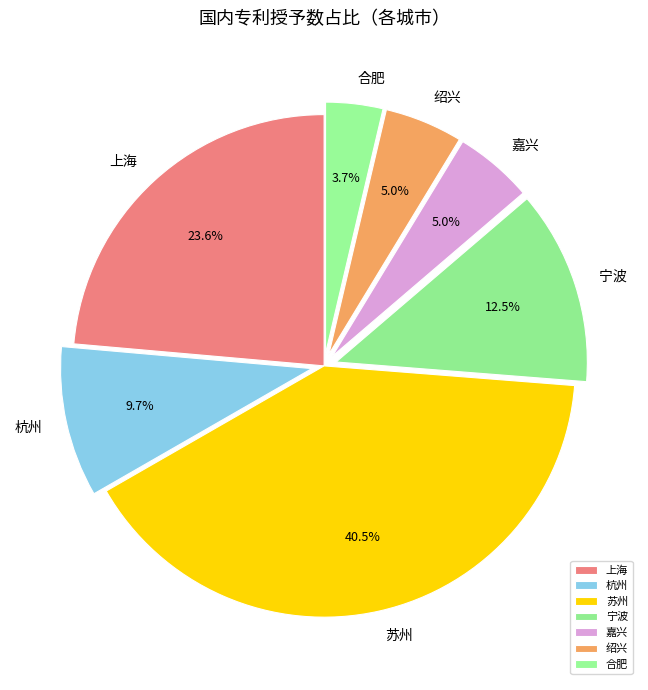

How many segments does this pie chart have?

7